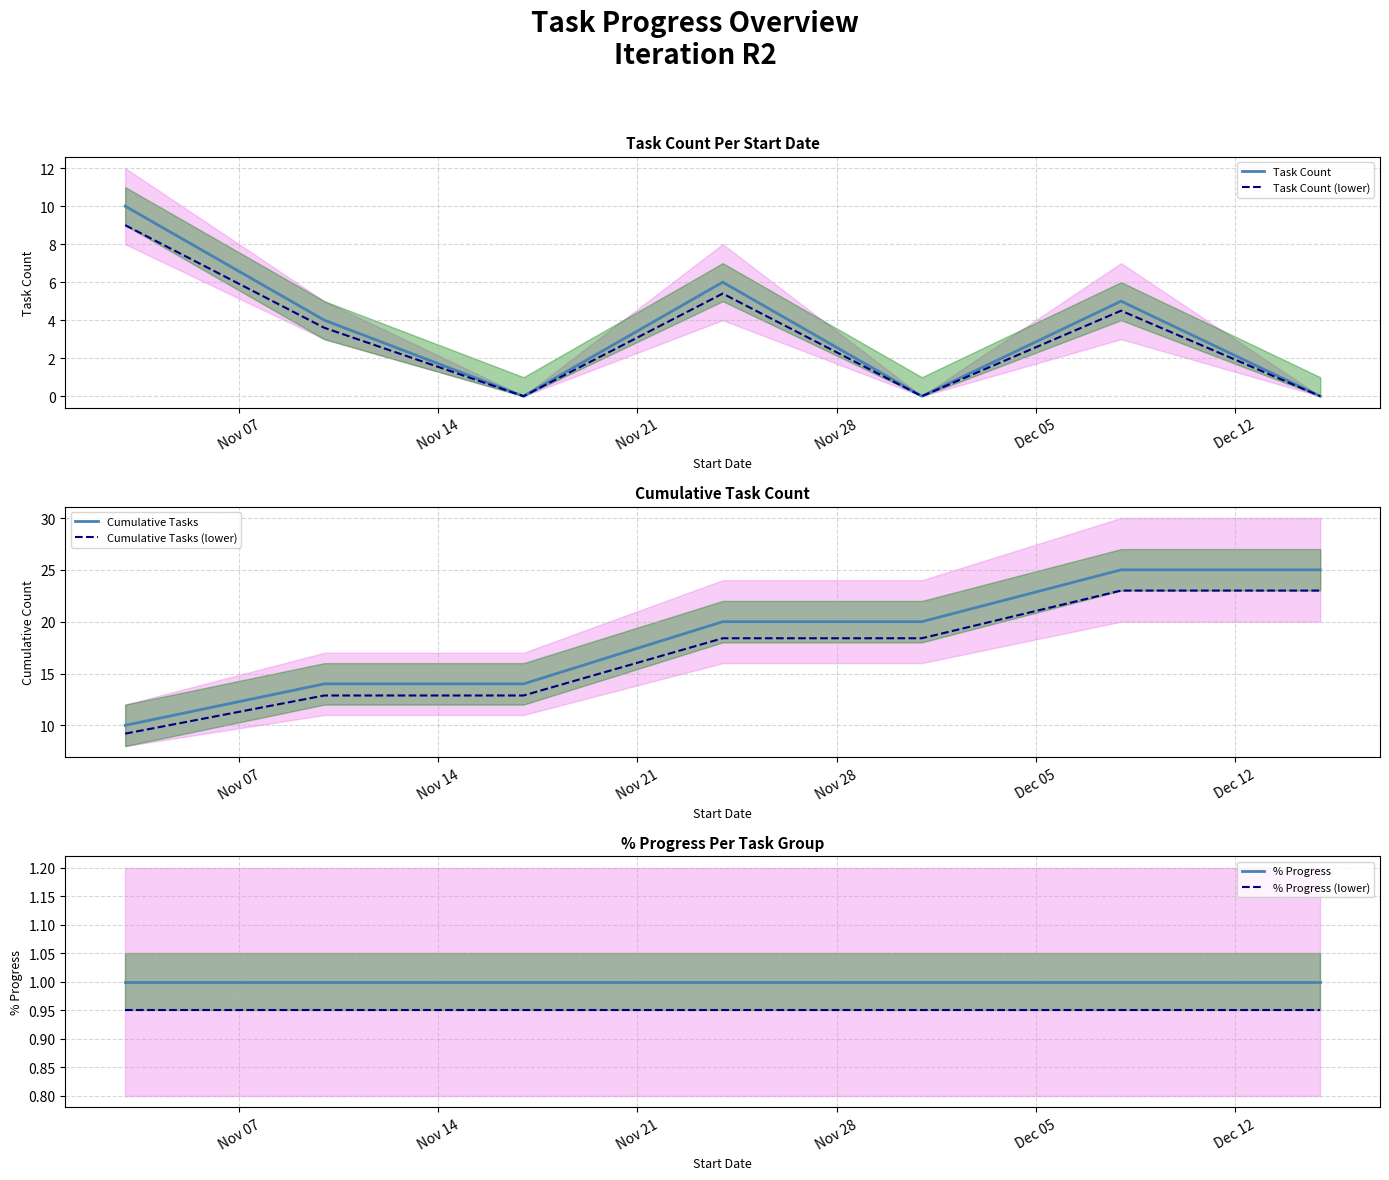

True or false: Cumulative Tasks and Cumulative Tasks (lower) intersect in this chart.

False